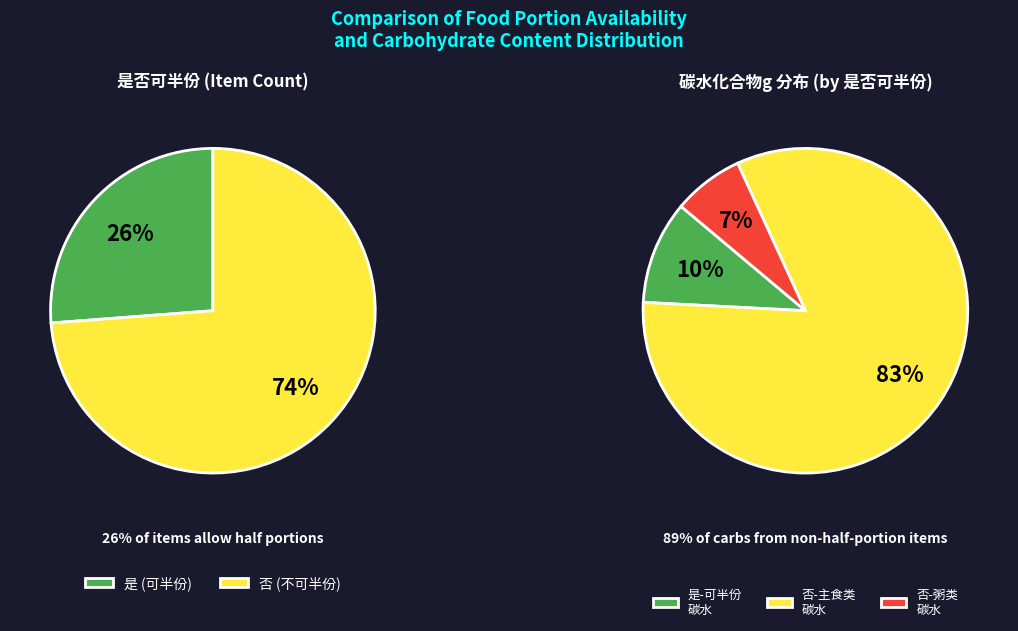

How much of the chart is everything except 1?

98.5%